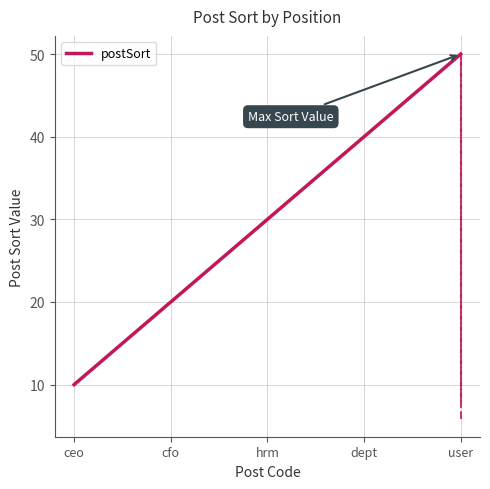

What is the maximum value shown in the chart?

50.0